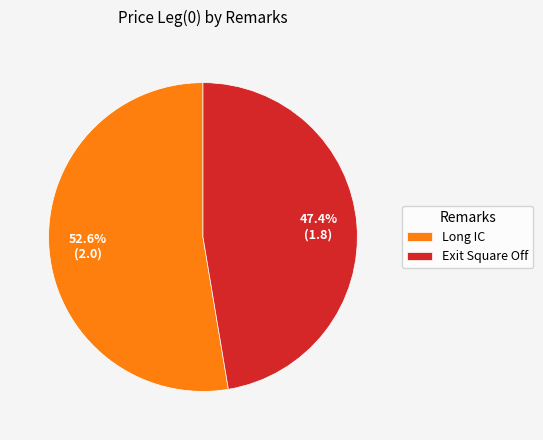

To the nearest percent, what percentage of the pie is Long IC?

53%